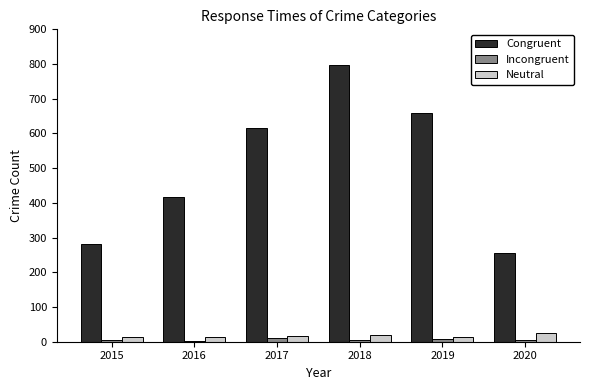

The Neutral series shows 18 at 2018. True or false?

True